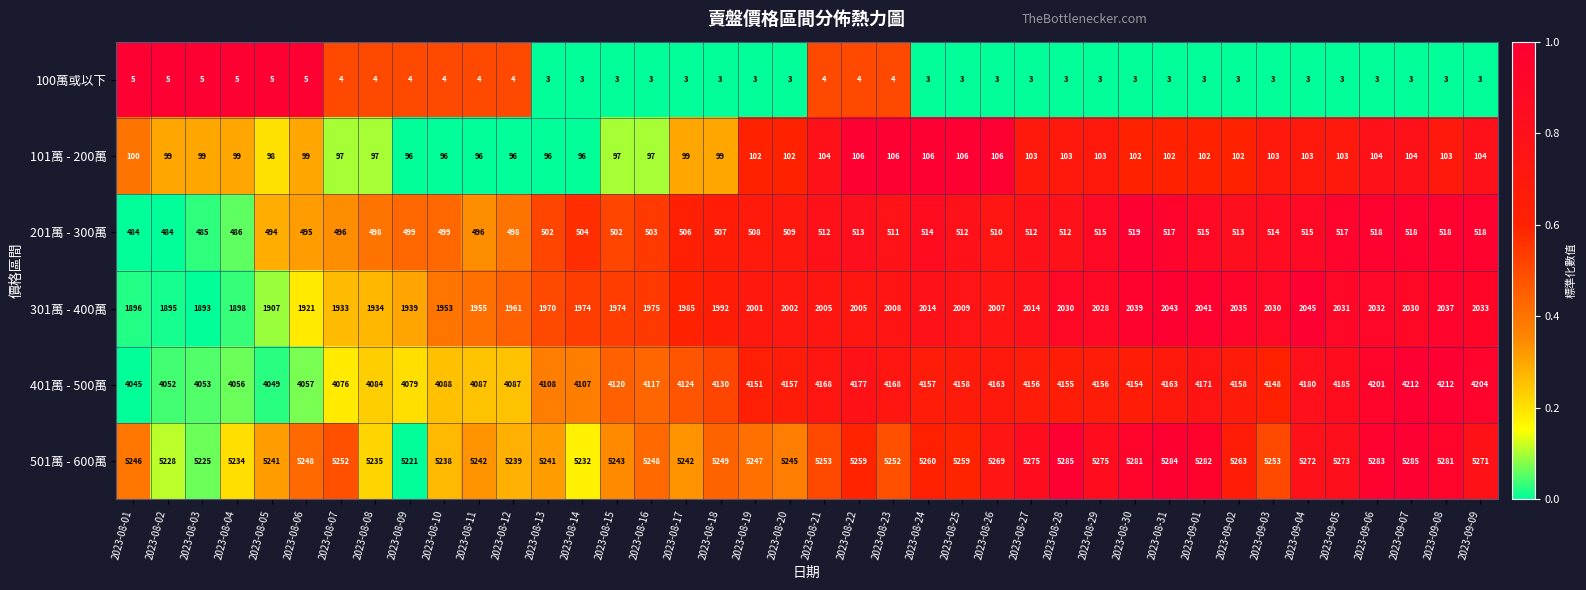

What is the spread (max minus min) of values at 2023-08-11?

5238